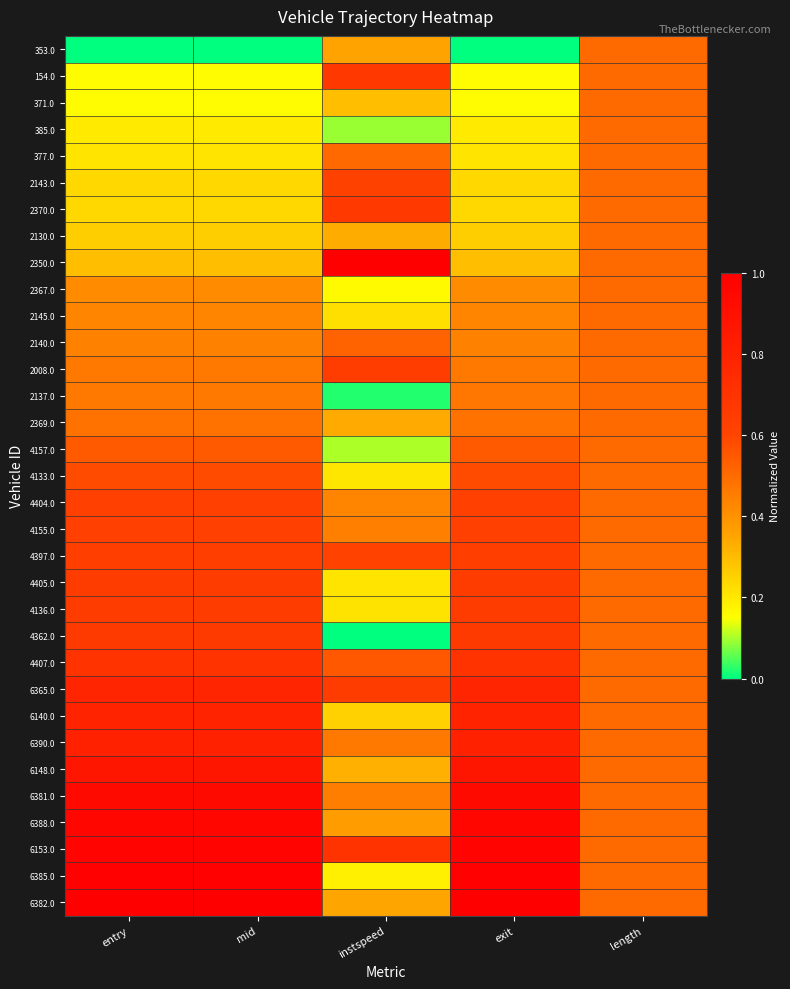

What is the maximum value shown in the chart?

1.0